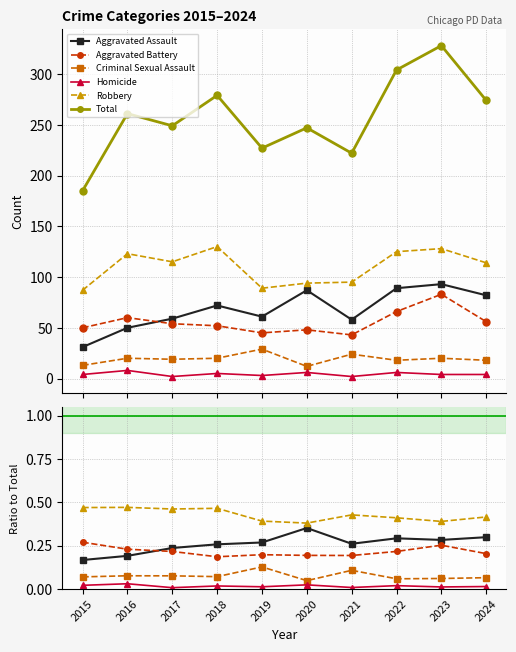

True or false: Homicide has more than 1 interior local peaks.

True